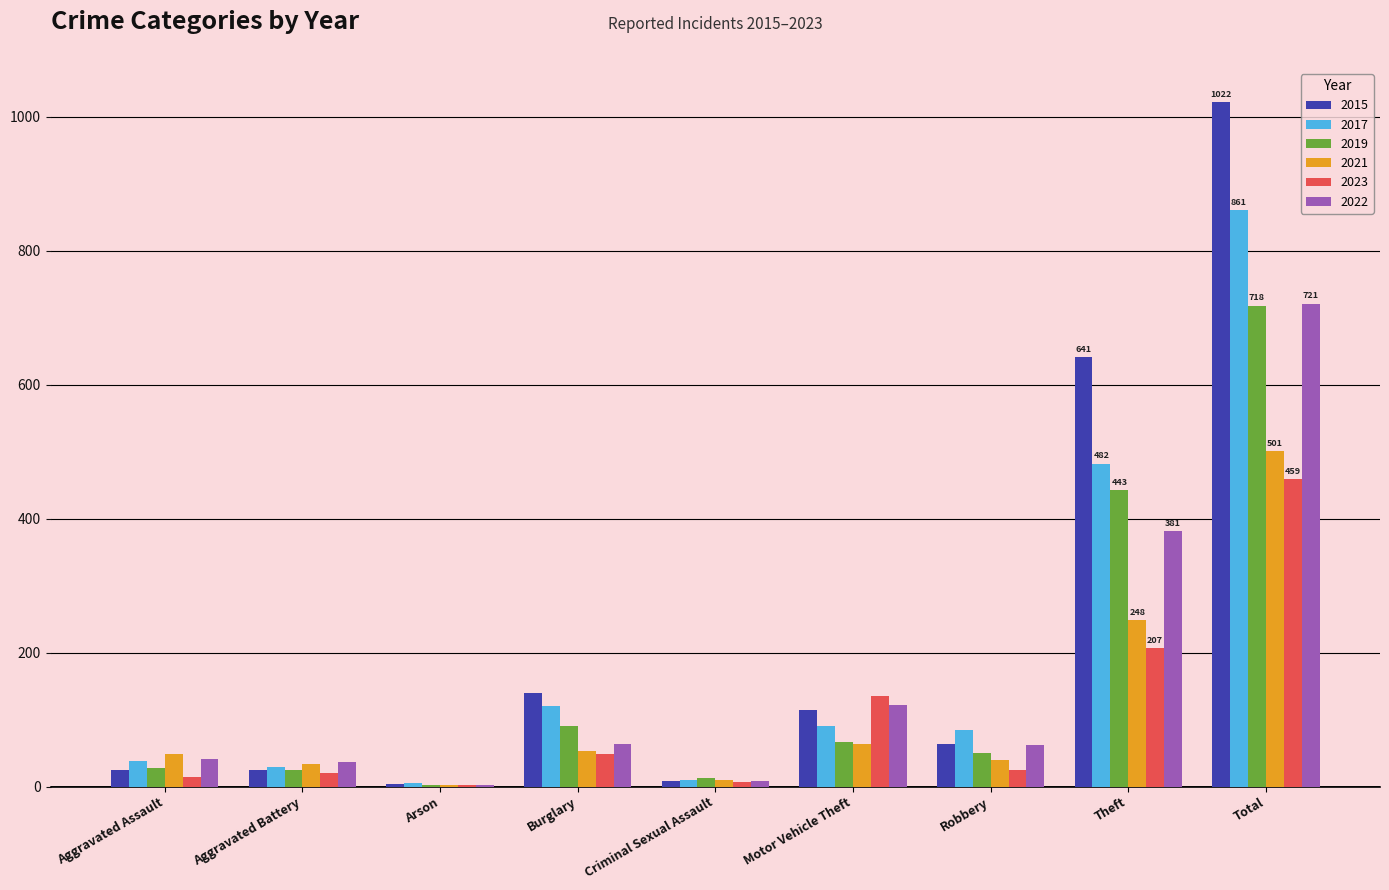

Is the value of 2021 at Theft greater than the value of 2022 at Theft?

No